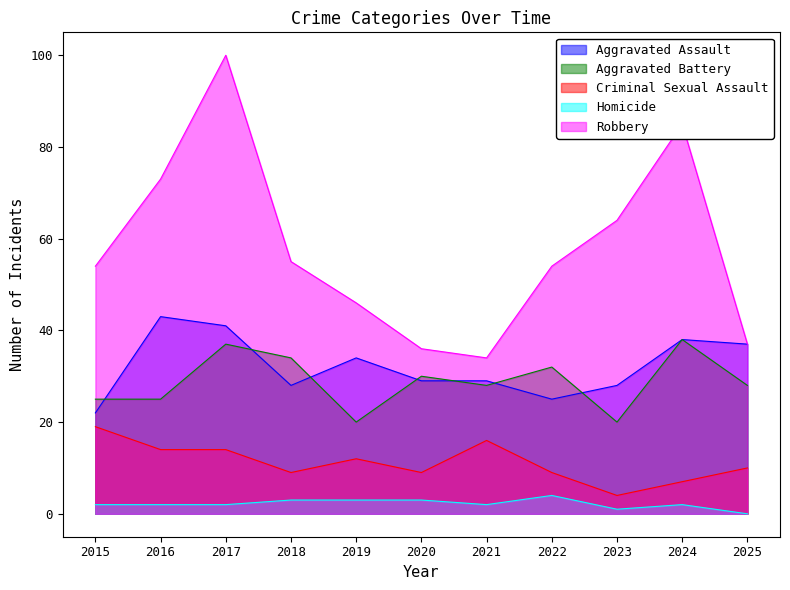

At which category is the sum across all series the highest?

2017